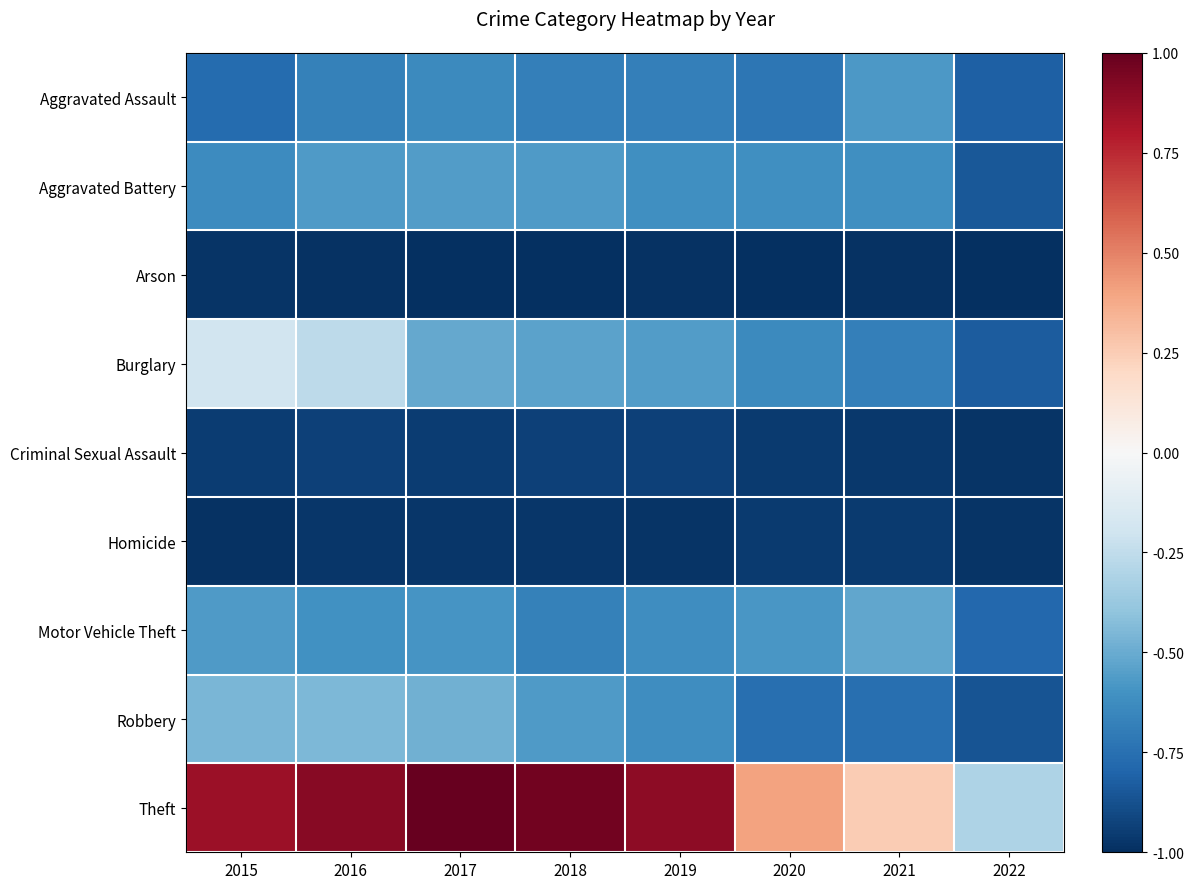

Which series has the widest spread of values?

Theft